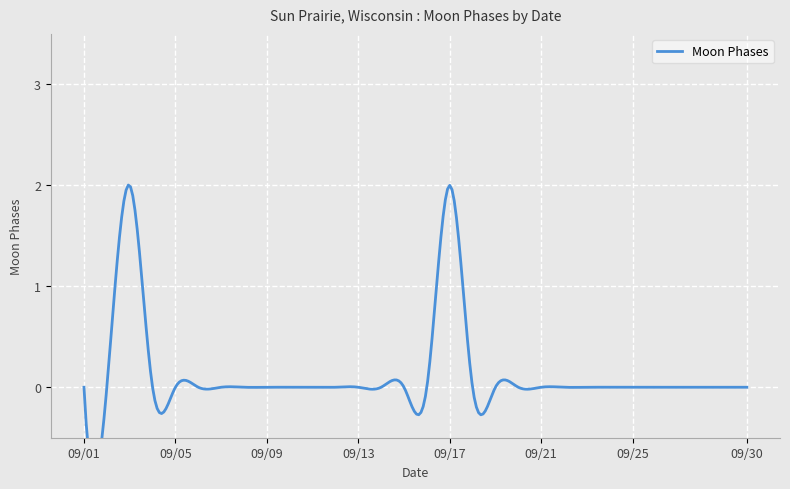

Rank the categories by value from lowest to highest.

2022-09-01, 2022-09-02, 2022-09-04, 2022-09-05, 2022-09-06, 2022-09-07, 2022-09-08, 2022-09-09, 2022-09-10, 2022-09-11, 2022-09-12, 2022-09-13, 2022-09-14, 2022-09-15, 2022-09-16, 2022-09-18, 2022-09-19, 2022-09-20, 2022-09-21, 2022-09-22, 2022-09-23, 2022-09-24, 2022-09-25, 2022-09-26, 2022-09-27, 2022-09-28, 2022-09-29, 2022-09-30, 2022-09-03, 2022-09-17